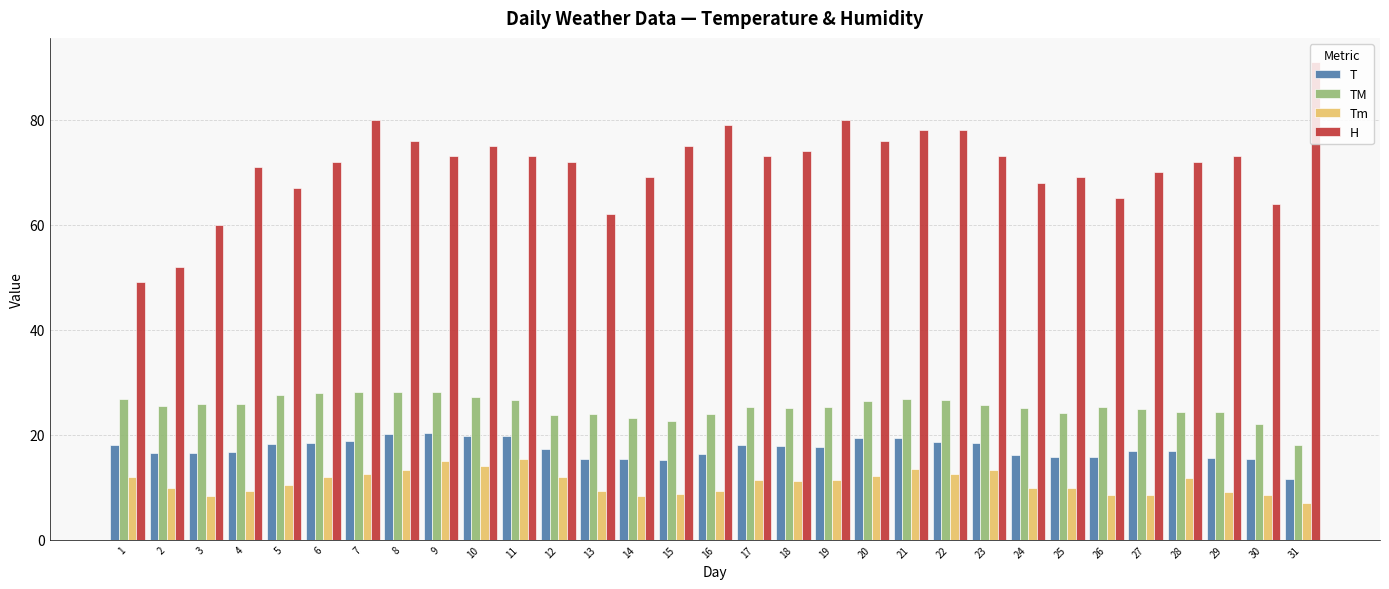

Where does the Tm series first go above 11?

1